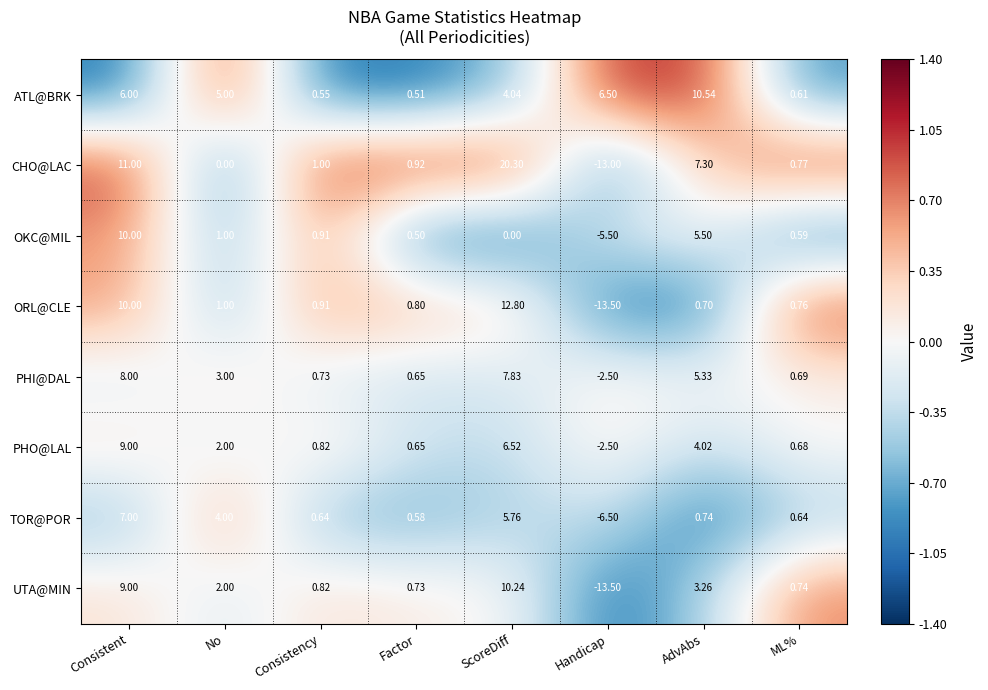

Which series changed the most between No and Factor?

ATL@BRK